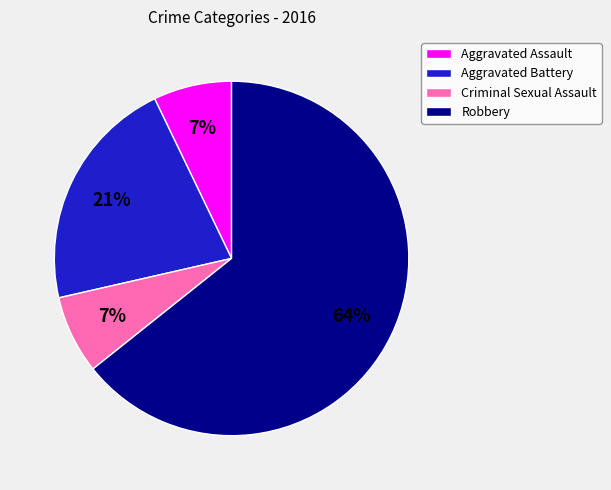

Is there any slice that represents more than half of the pie?

Yes